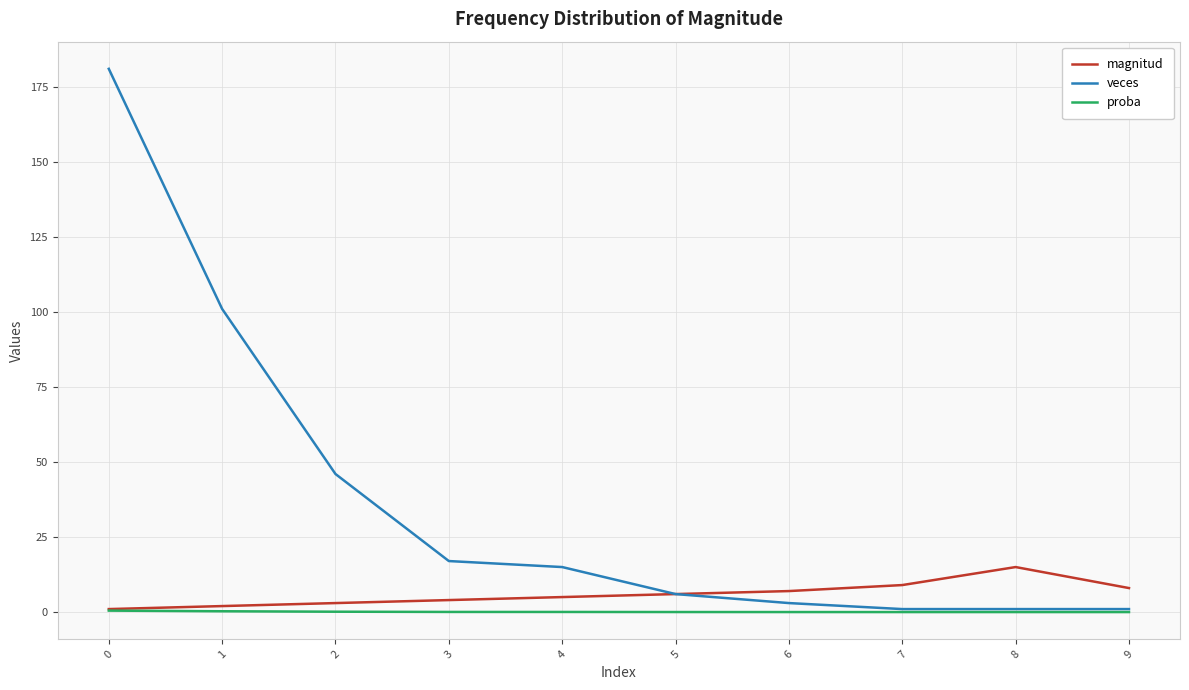

Does the chart have visible grid lines?

Yes